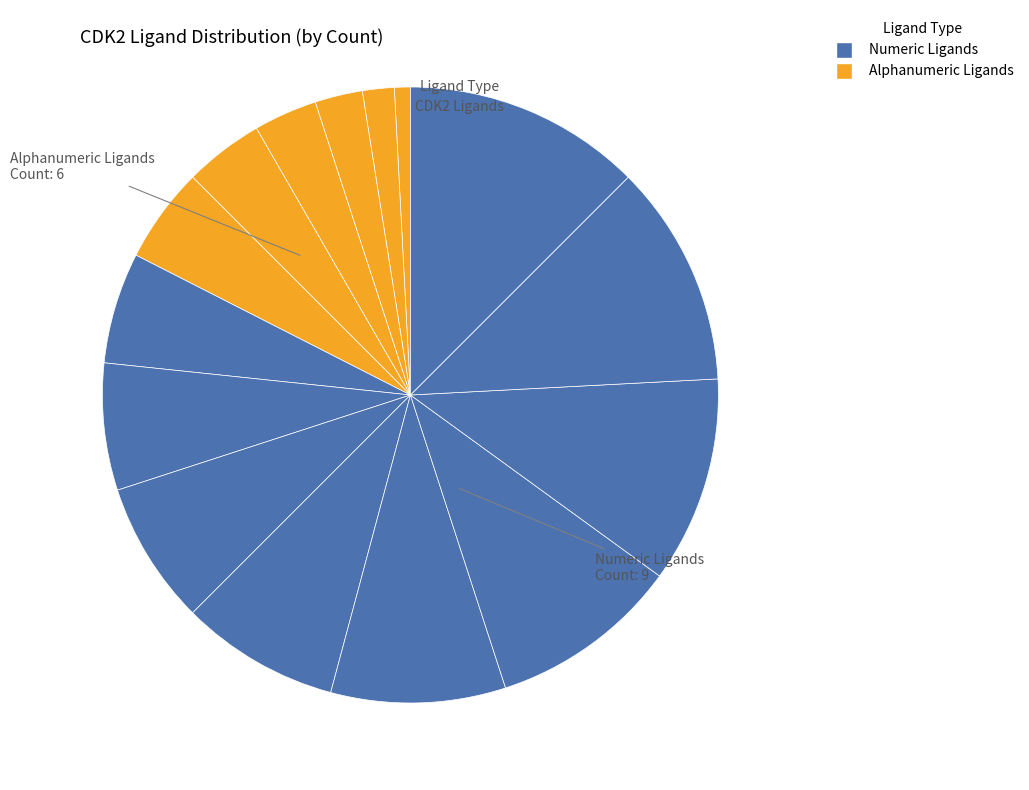

How many segments does this pie chart have?

15